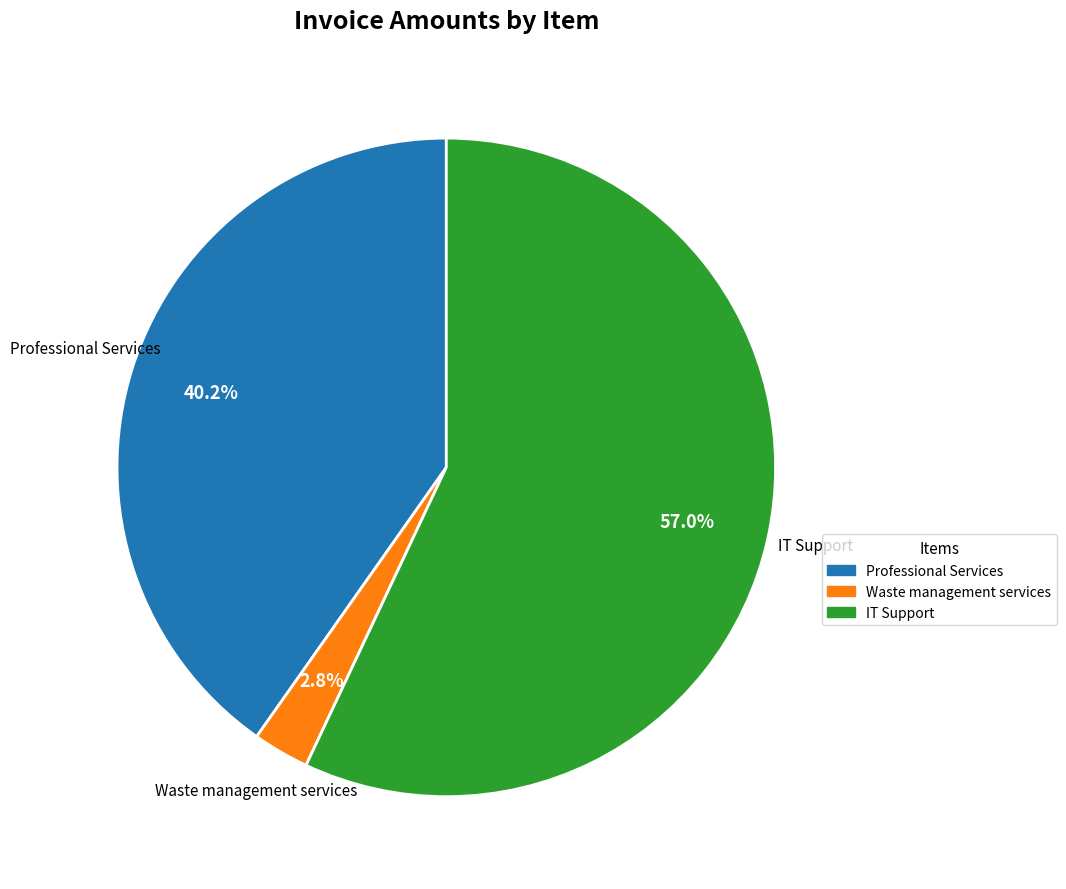

How many slices are in this pie chart?

3